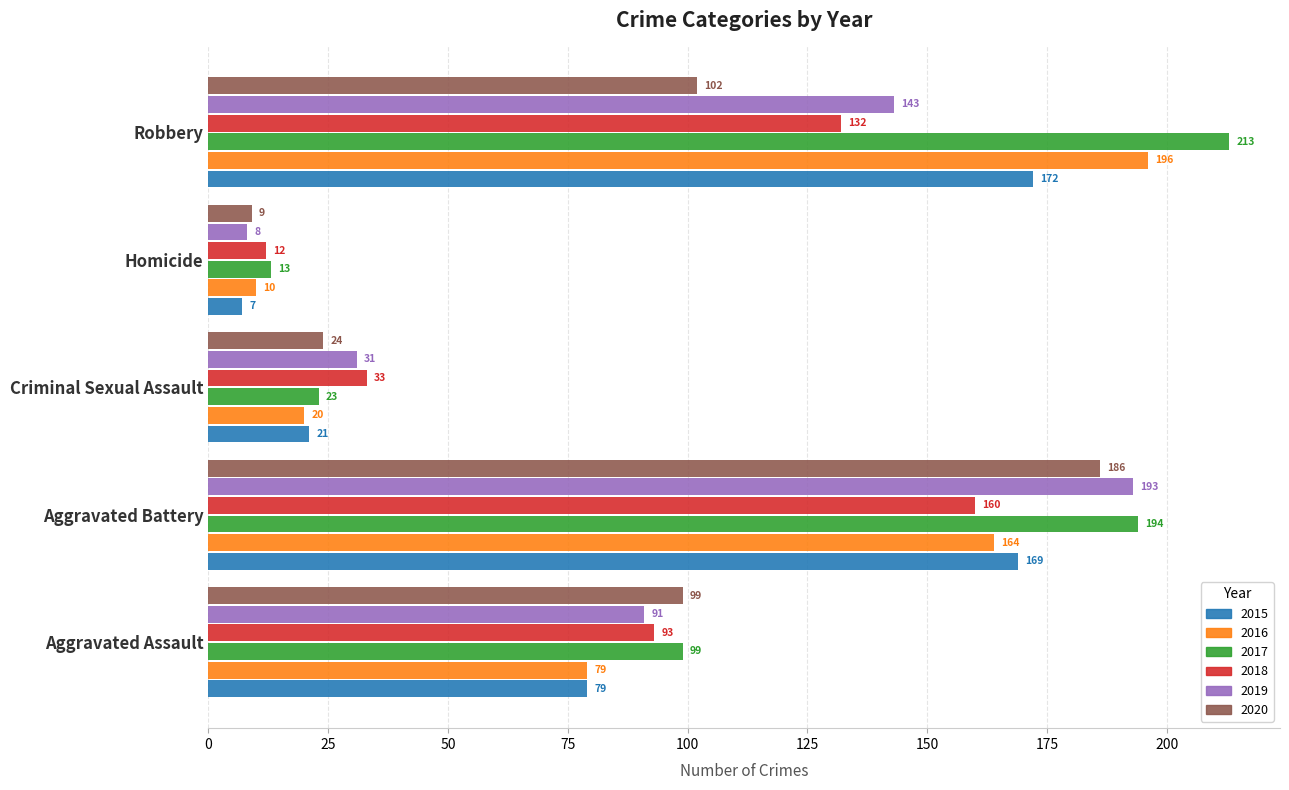

What is the sum of the 2018 values at Robbery and Aggravated Battery?

292